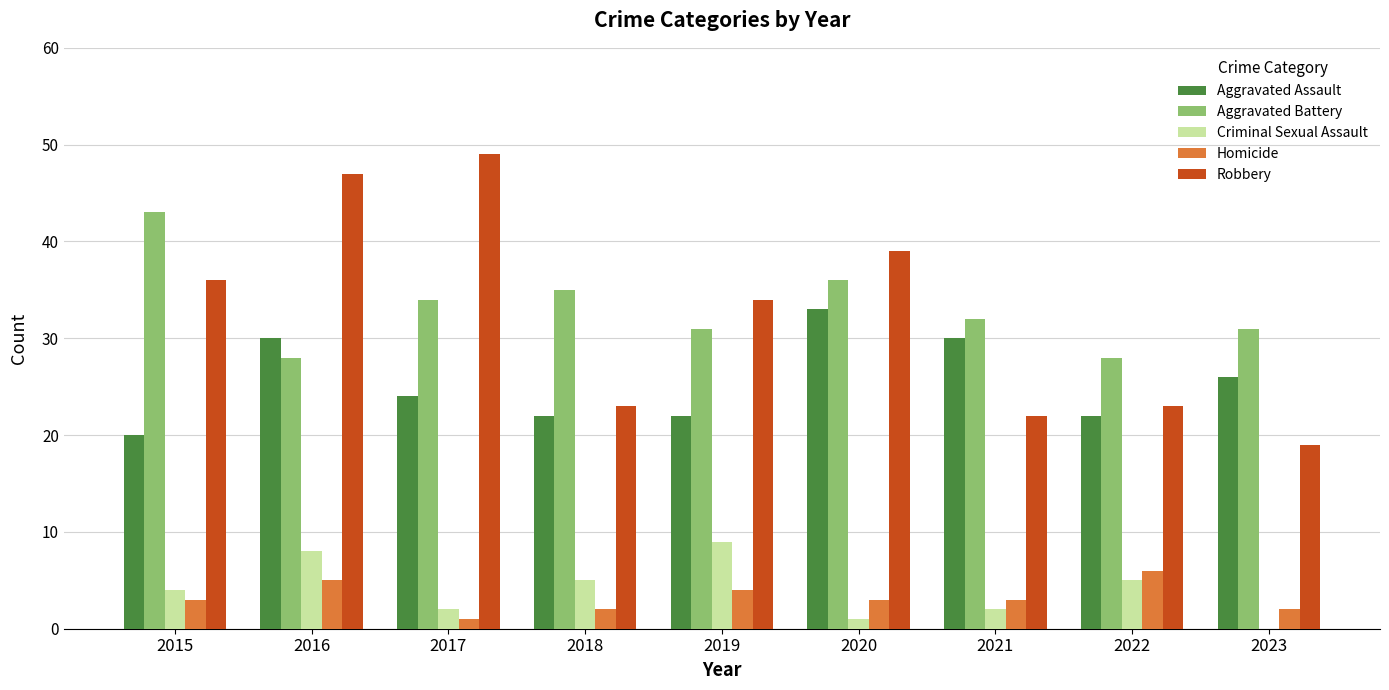

At which label does Aggravated Battery first exceed 32?

2015